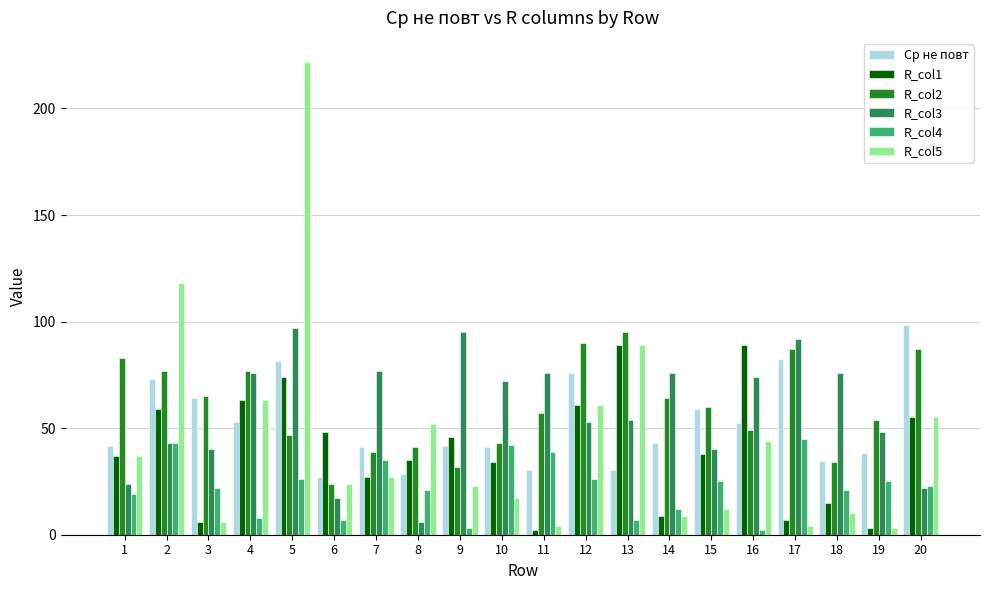

What is the average value of the Ср не повт series?

51.9